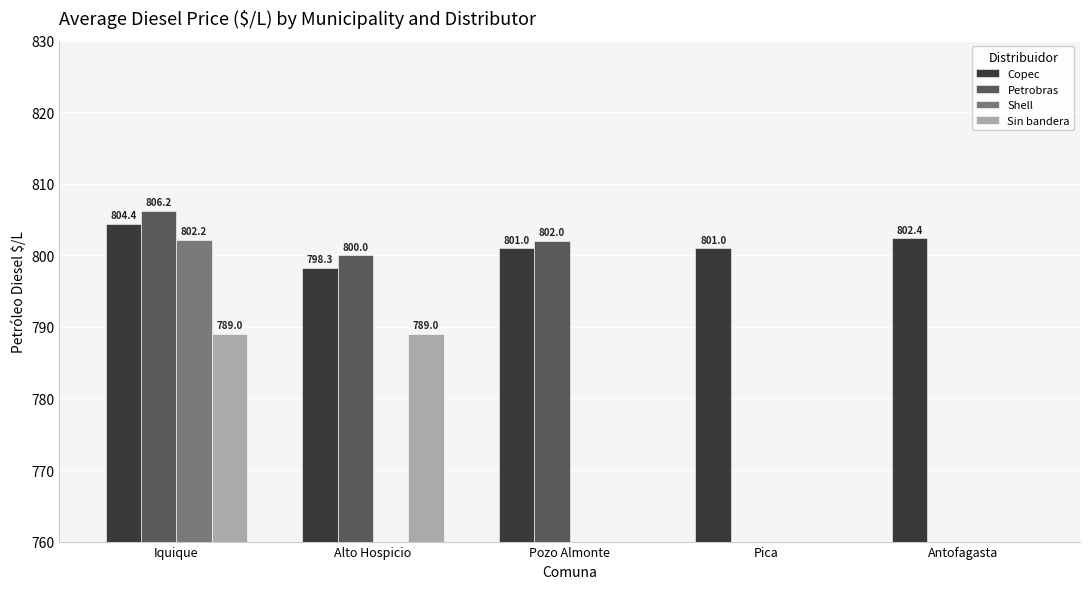

How many groups of bars are there?

5